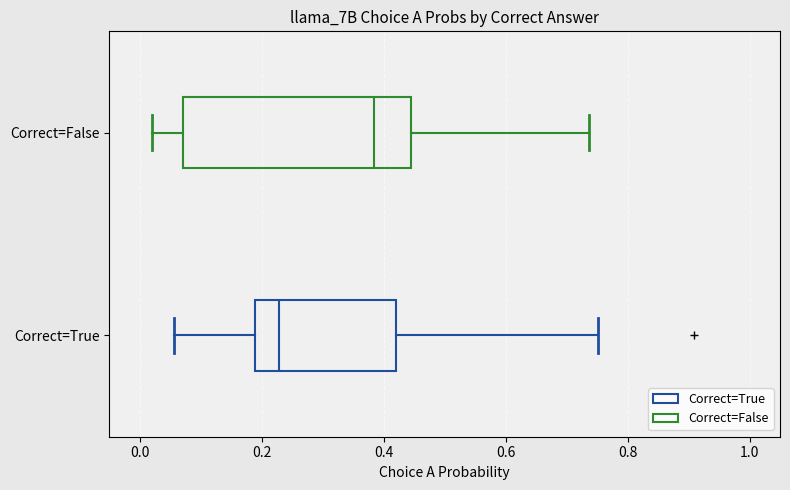

Which box is the widest, from its left edge to its right edge?

Correct=False